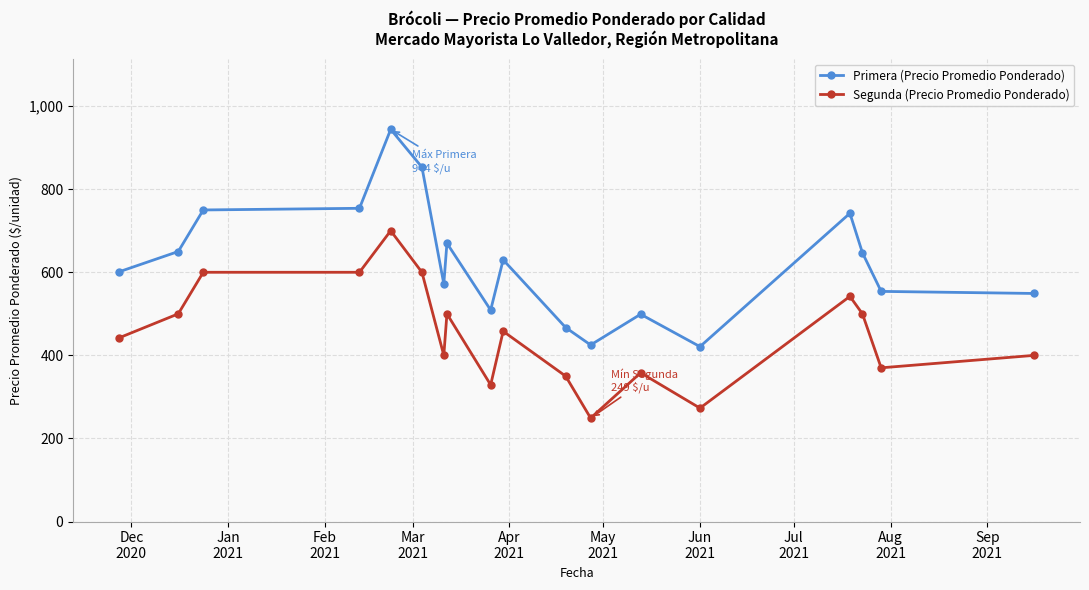

What is the minimum value for Primera (Precio Promedio Ponderado)?

421